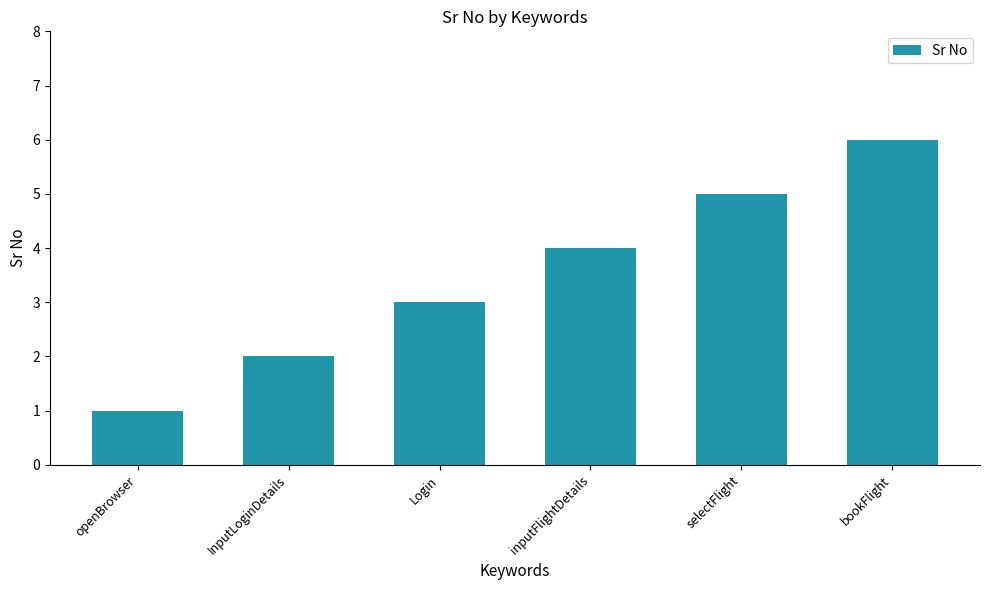

What is the ratio of the value at InputLoginDetails to the value at Login?

0.7